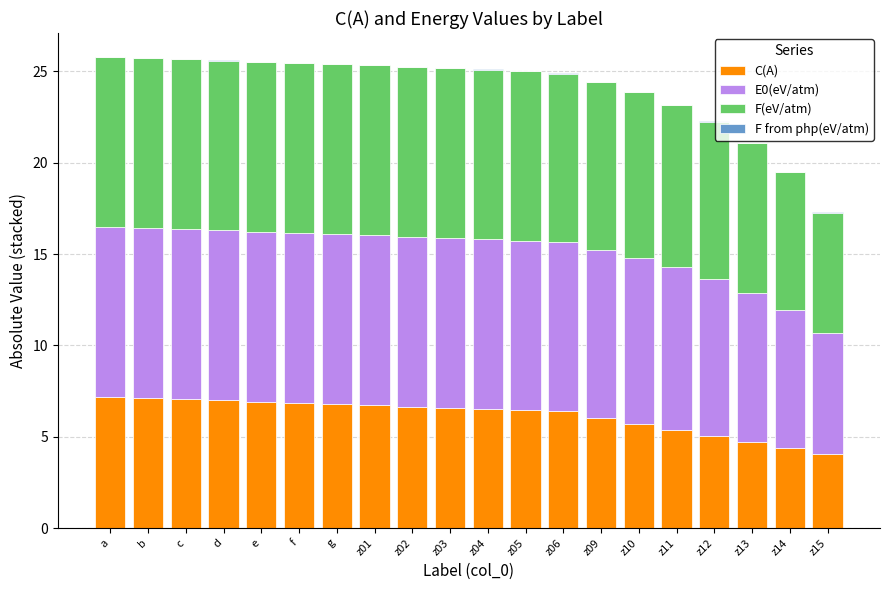

True or false: C(A) has a value of 4.7 at z13.

True